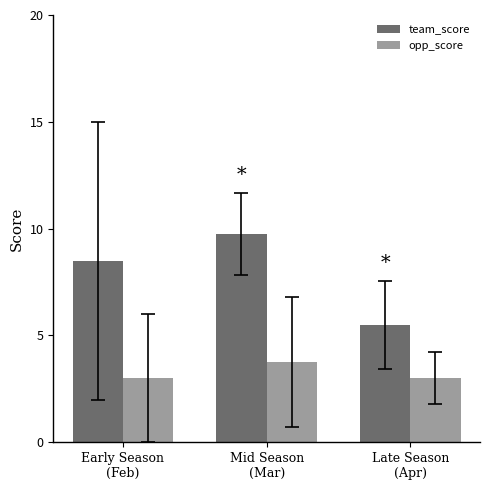

Reading left to right, list all the values displayed in this chart.

team_score: 8.5	9.8	5.5
opp_score: 3.0	3.8	3.0